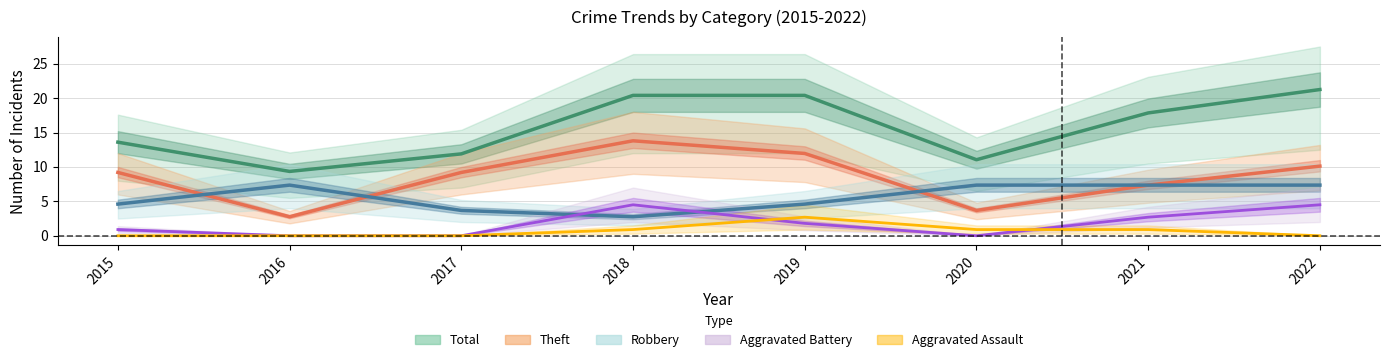

The value of Total at 2019 is 20.4. True or false?

True